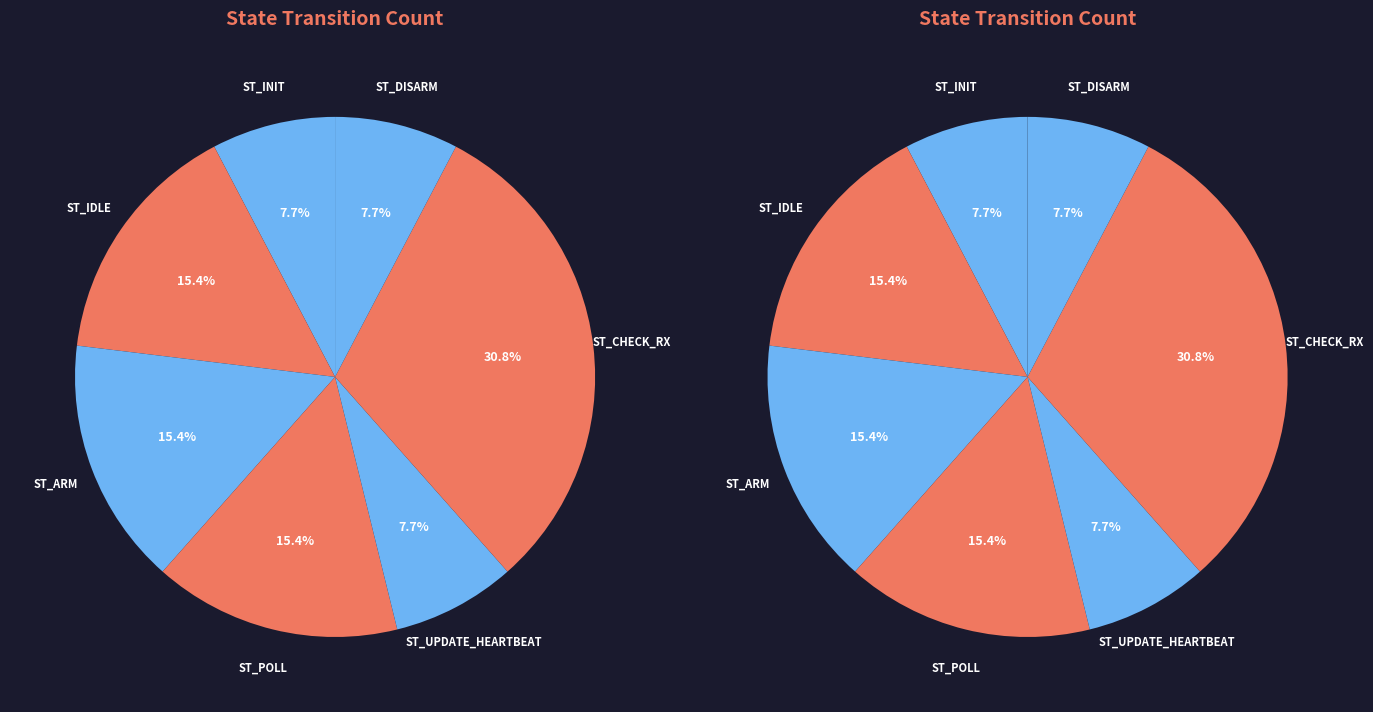

True or false: ST_INIT accounts for 2% of the total.

False